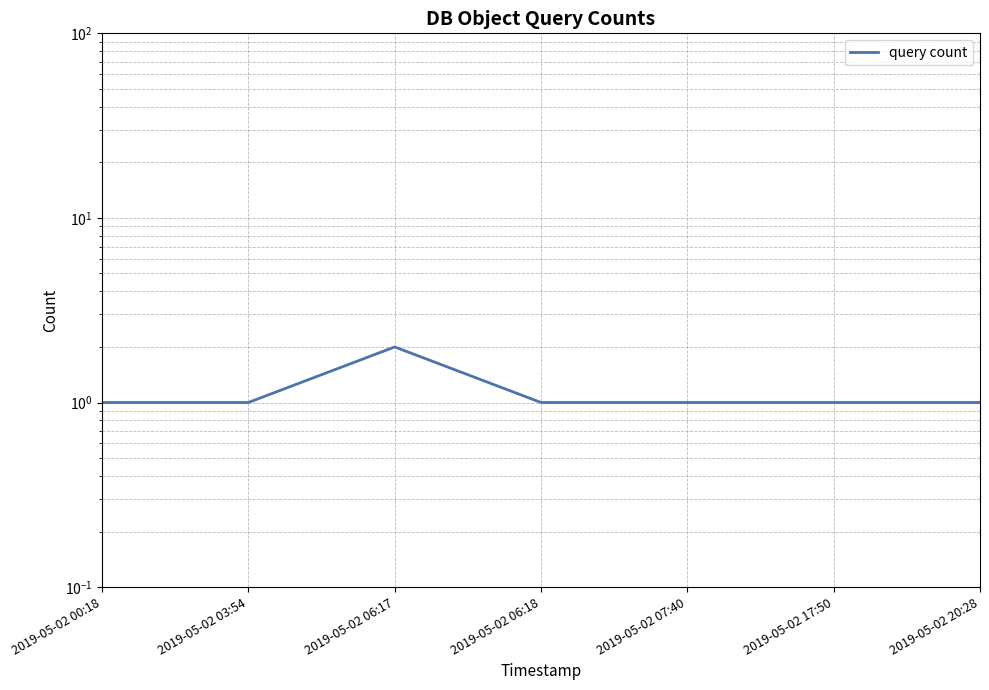

Approximately how many times larger is the value at 2019-05-02 20:28 compared to 2019-05-02 06:17?

0.5